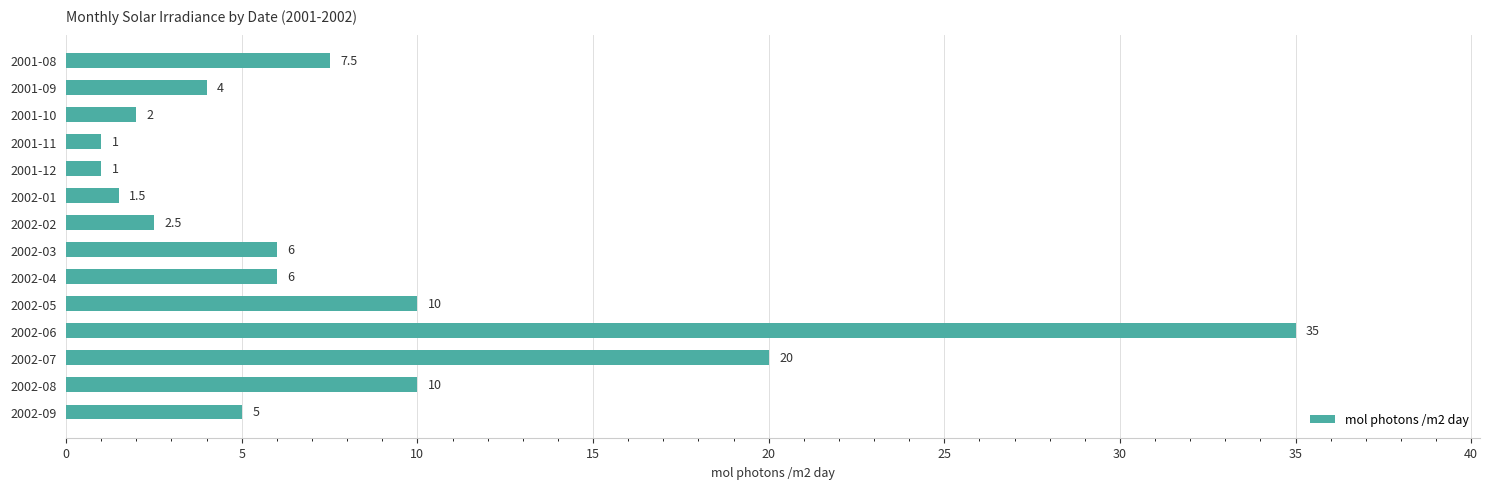

What is the sum of all values?

111.5